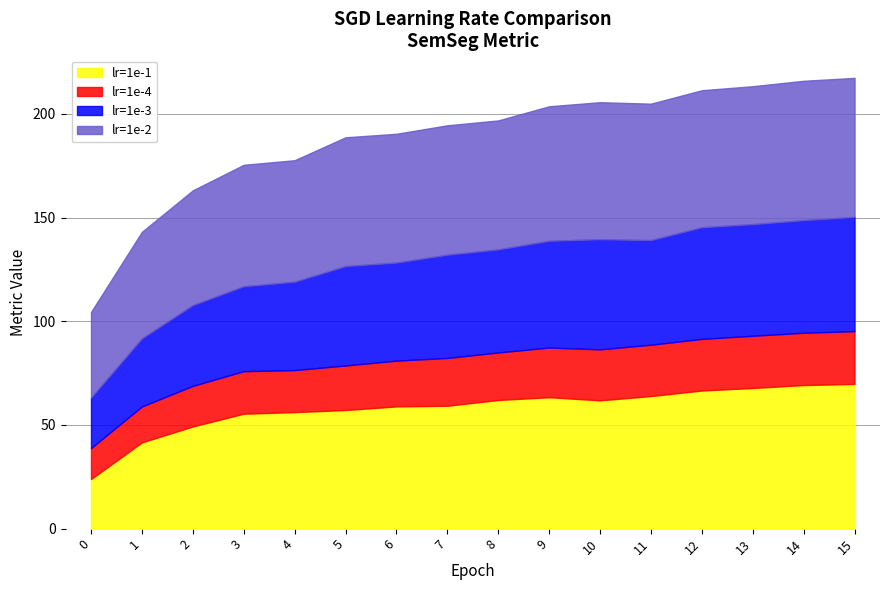

What is the smallest value displayed?

14.9